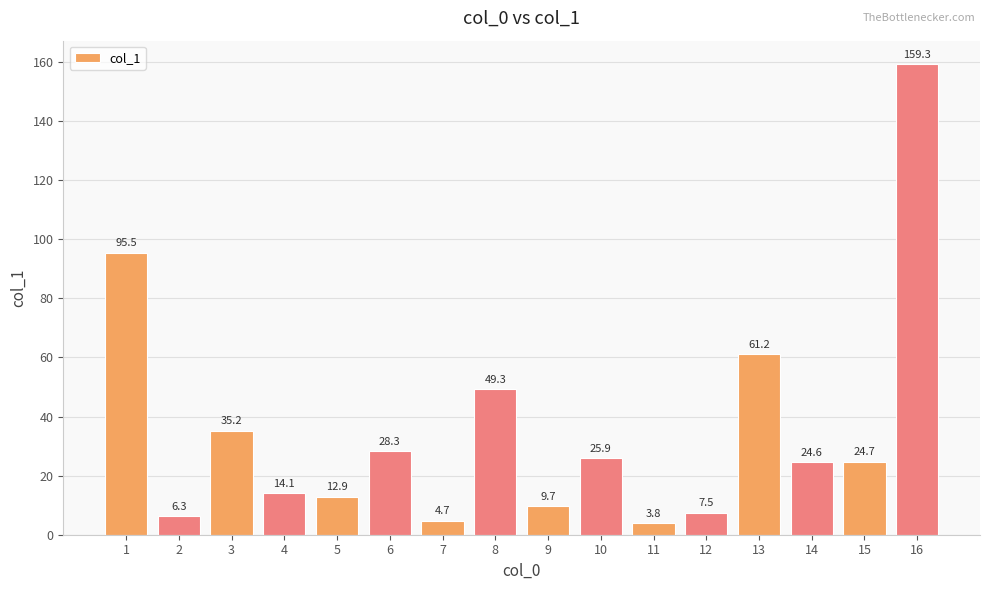

Reading left to right, what are all the values shown in this chart?

1=95.5	2=6.3	3=35.2	4=14.1	5=12.9	6=28.3	7=4.7	8=49.3	9=9.7	10=25.9	11=3.8	12=7.5	13=61.2	14=24.6	15=24.7	16=159.3